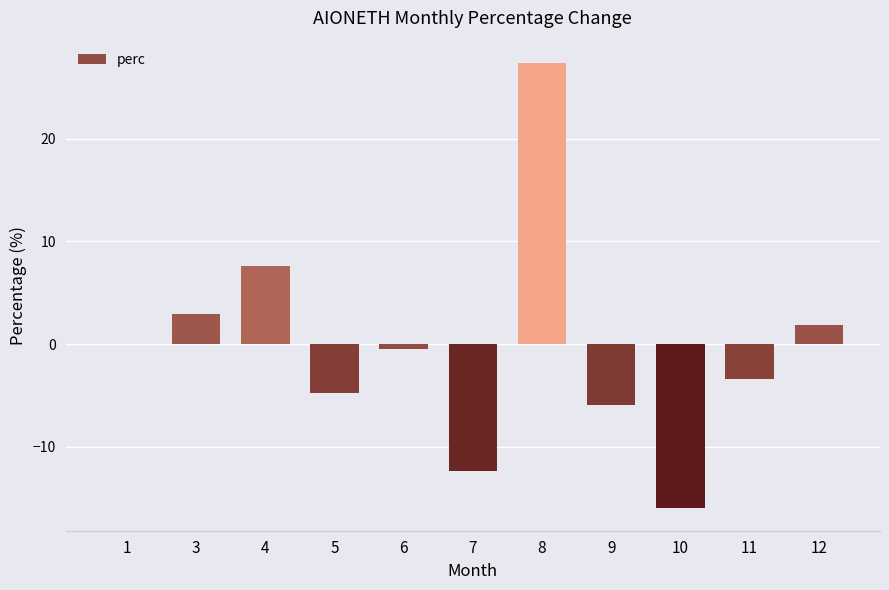

The value at 4 is 7.6. True or false?

True